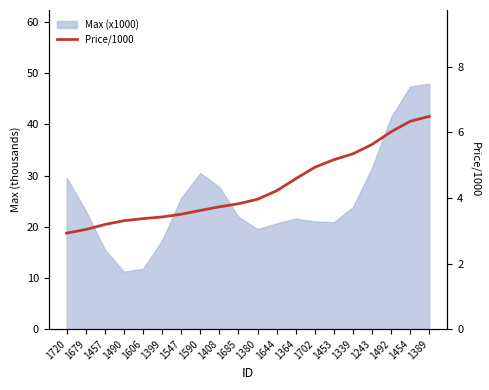

The value at 1389 is 6.5. True or false?

True